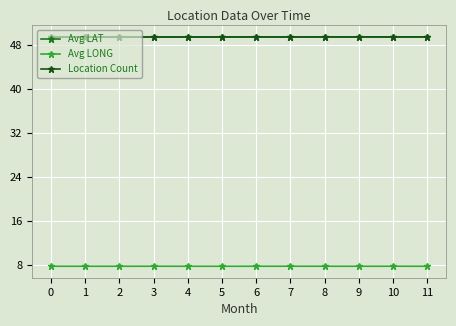

What is the minimum value for Location Count?

49.4